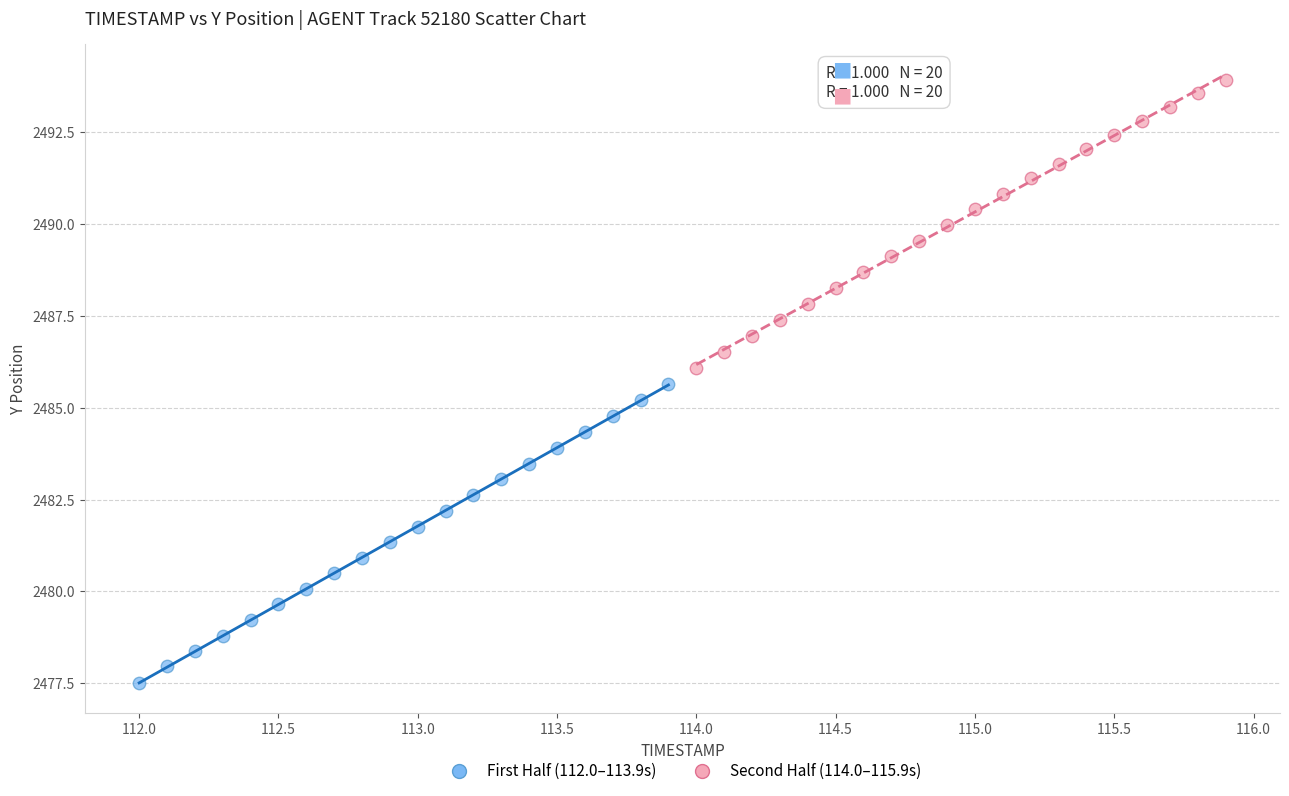

Which series has the largest Y range (max minus min)?

First Half (112.0–113.9s)